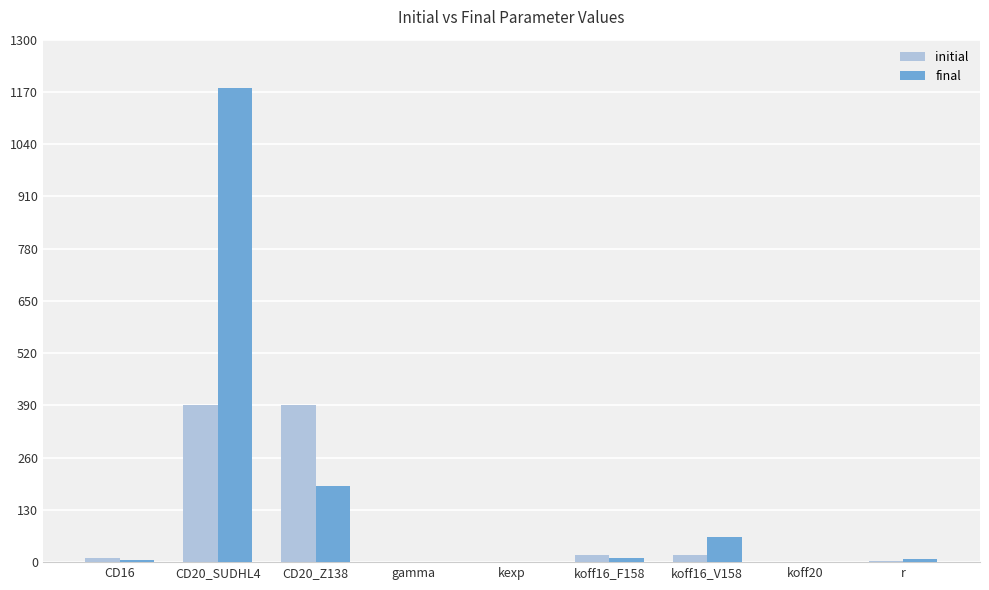

What are all the series names shown in the legend?

initial, final